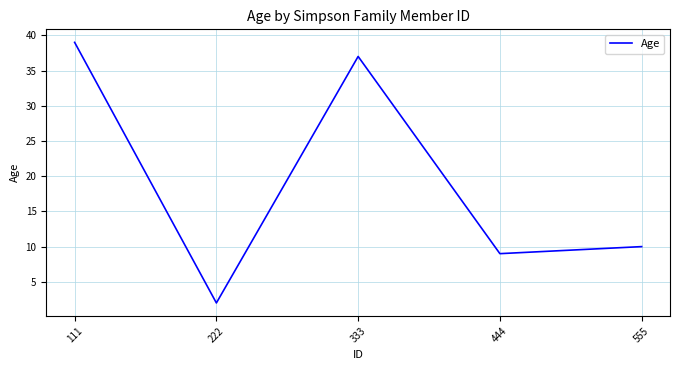

The value at 444 is 5. True or false?

False